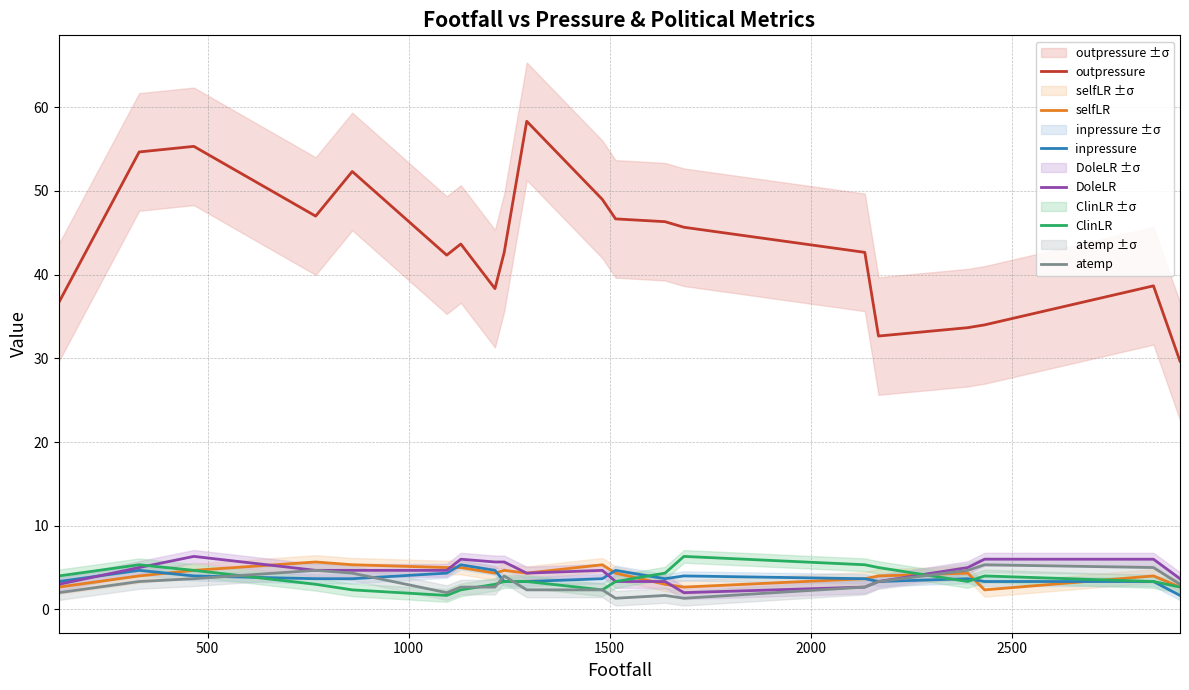

What is the difference between the maximum and minimum values in the outpressure series?

28.7